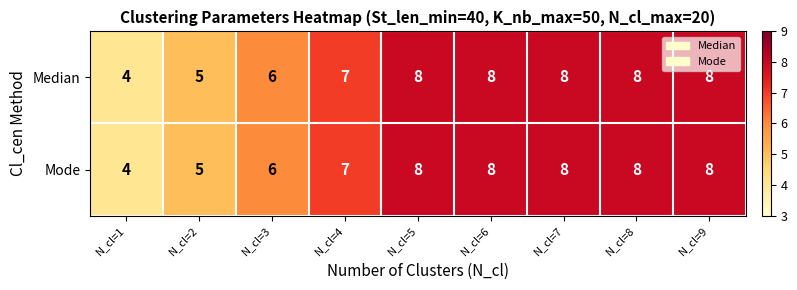

Count the number of data series in this chart.

2